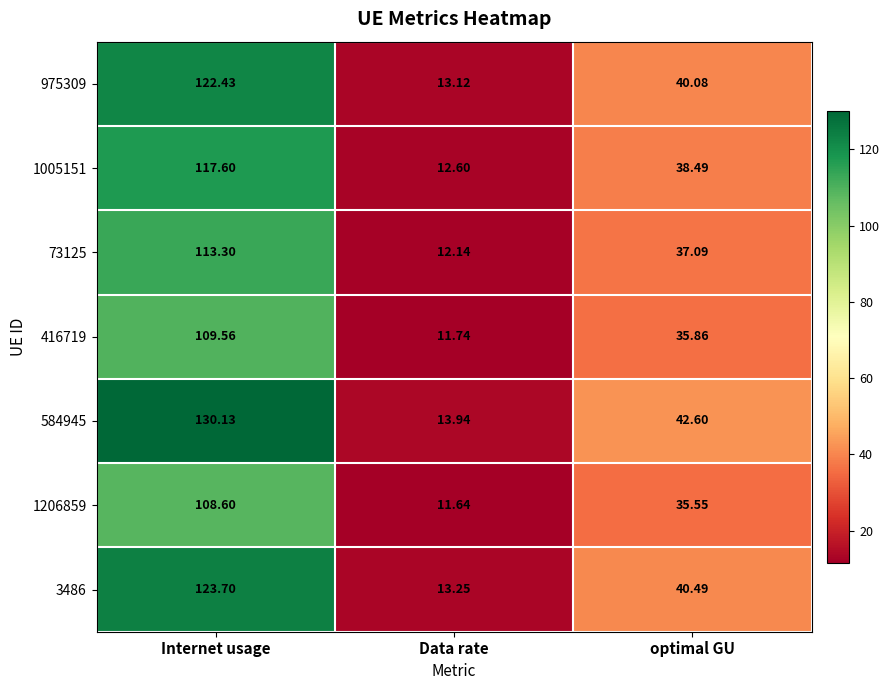

Is the value of 584945 at optimal GU greater than the value of 1206859 at Internet usage?

No